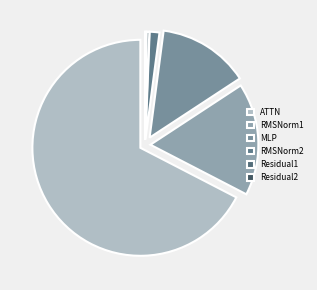

Which slice is the largest?

ATTN